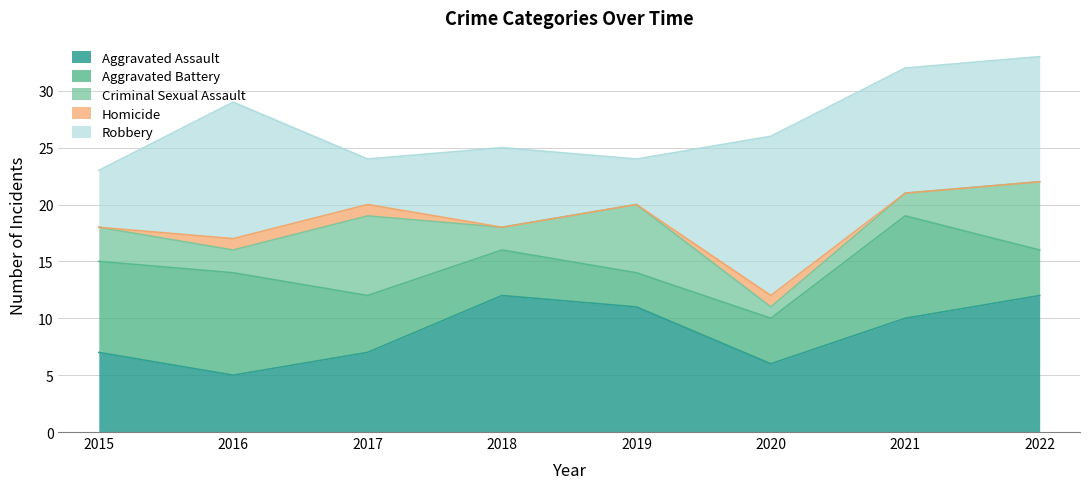

Which label corresponds to the smallest value in the chart?

2015